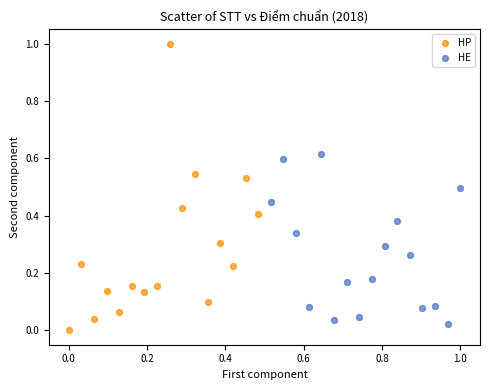

What are all the series names shown in the legend?

HP, HE